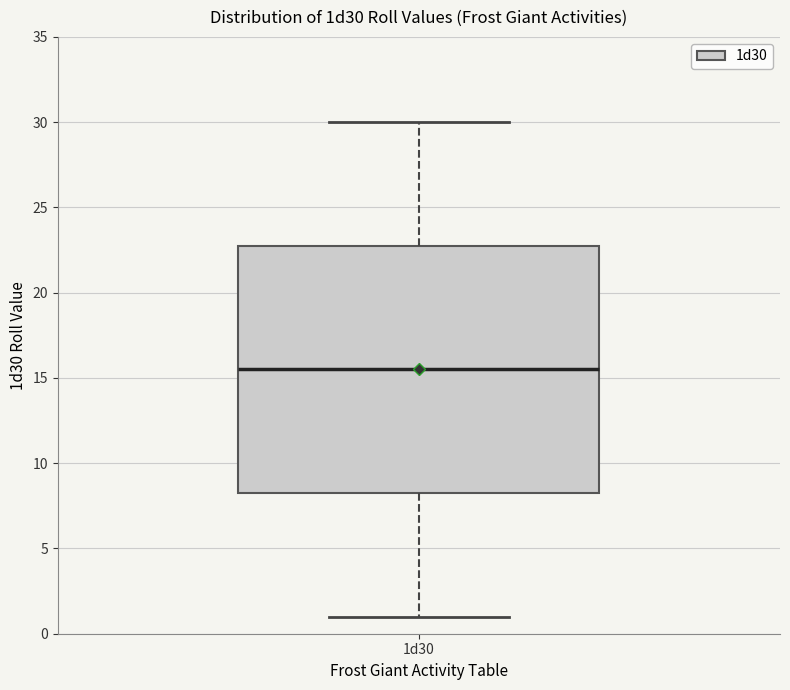

Where does the median line of the box for 1d30 sit on the y-axis? The values are not printed on the chart, so give them approximately, as read against the axis.

15.5